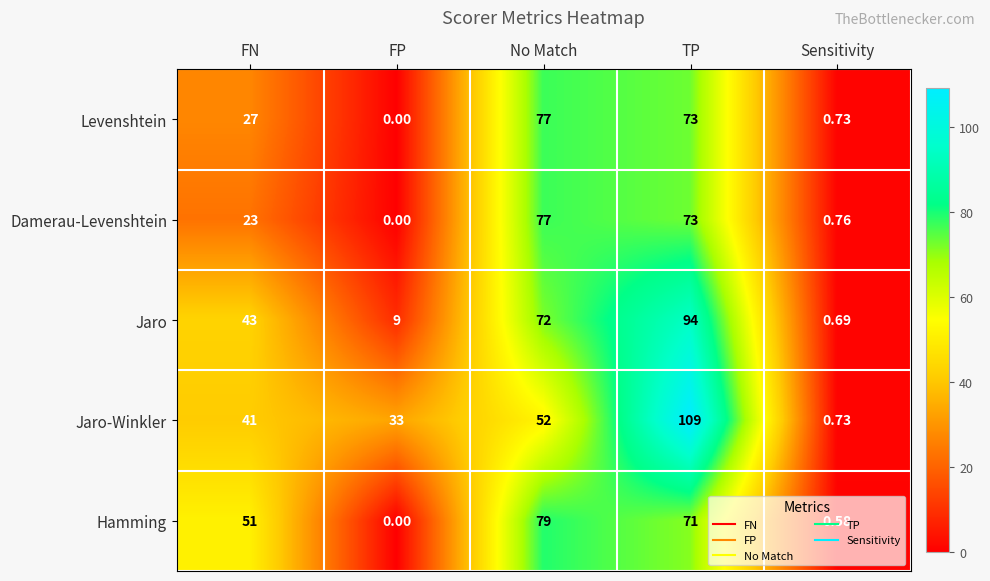

At which label does Levenshtein reach its peak?

No Match